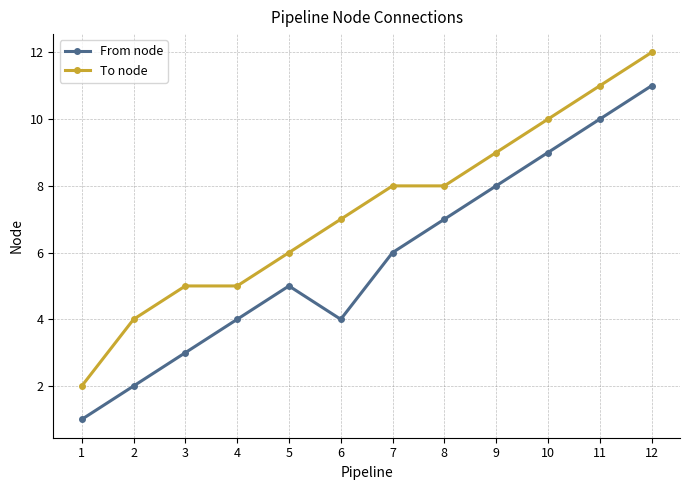

Between 7 and 8, which series saw the biggest shift?

From node